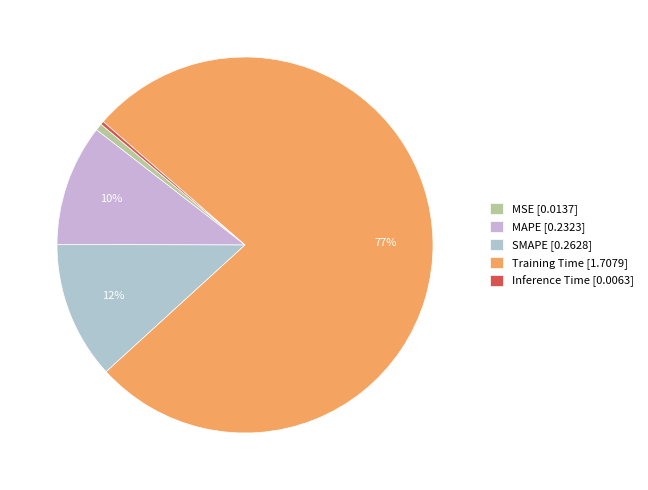

Count the number of slices in the pie.

5